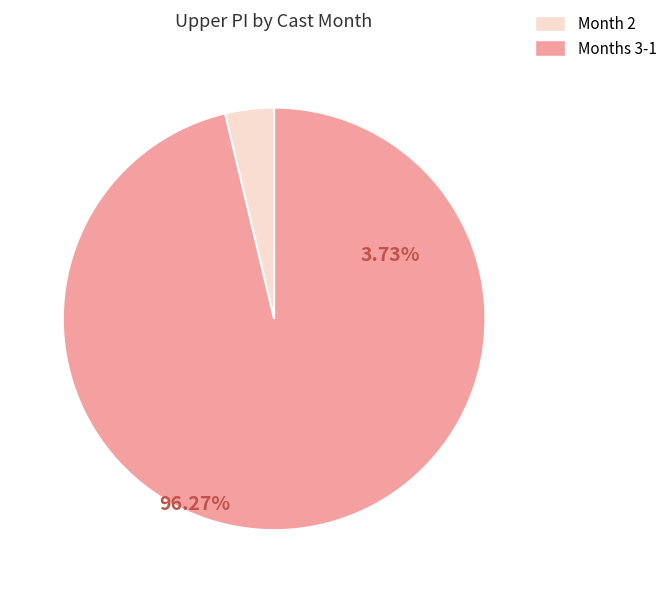

Is there any slice that represents more than half of the pie?

Yes